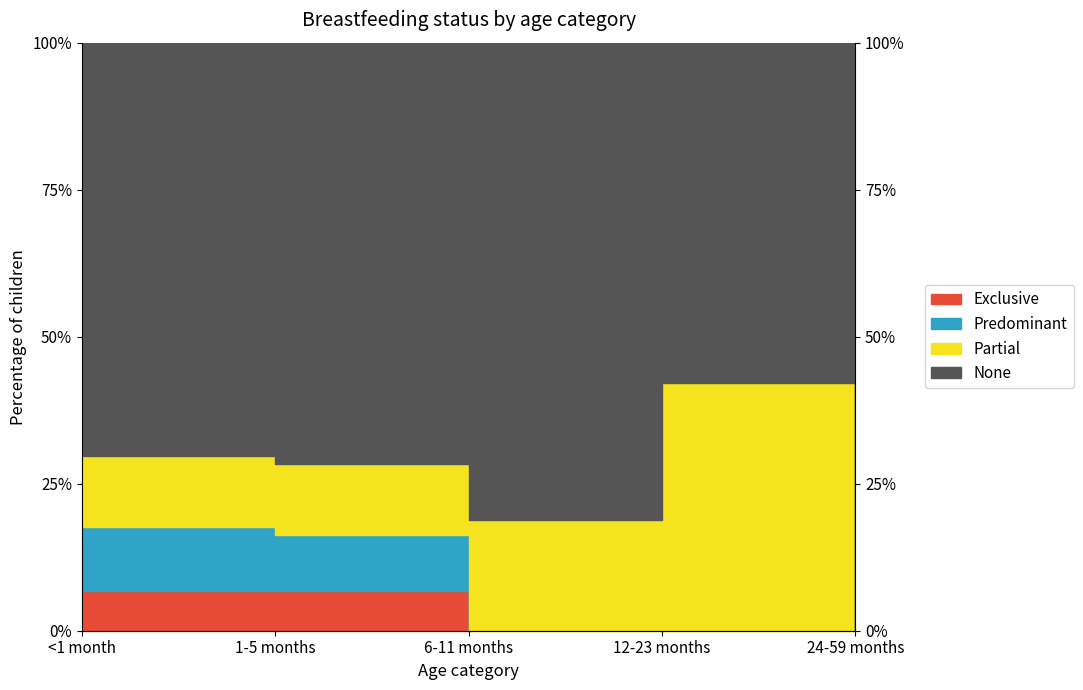

Which series has the largest total across all categories?

None